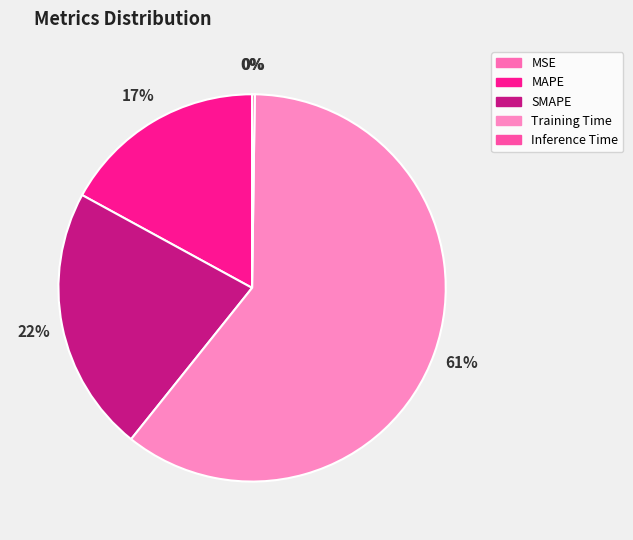

To the nearest percent, what portion does MAPE represent?

17%